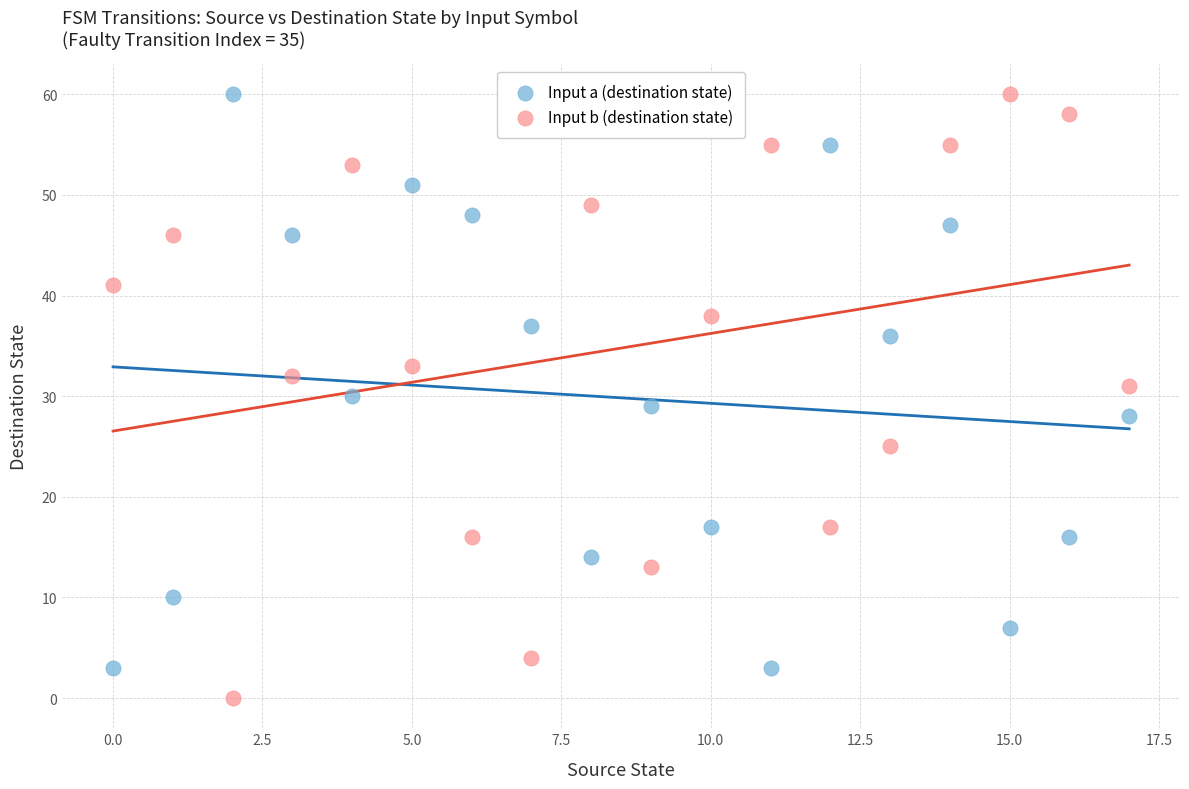

Which series reaches the minimum Y coordinate?

Input b (destination state)